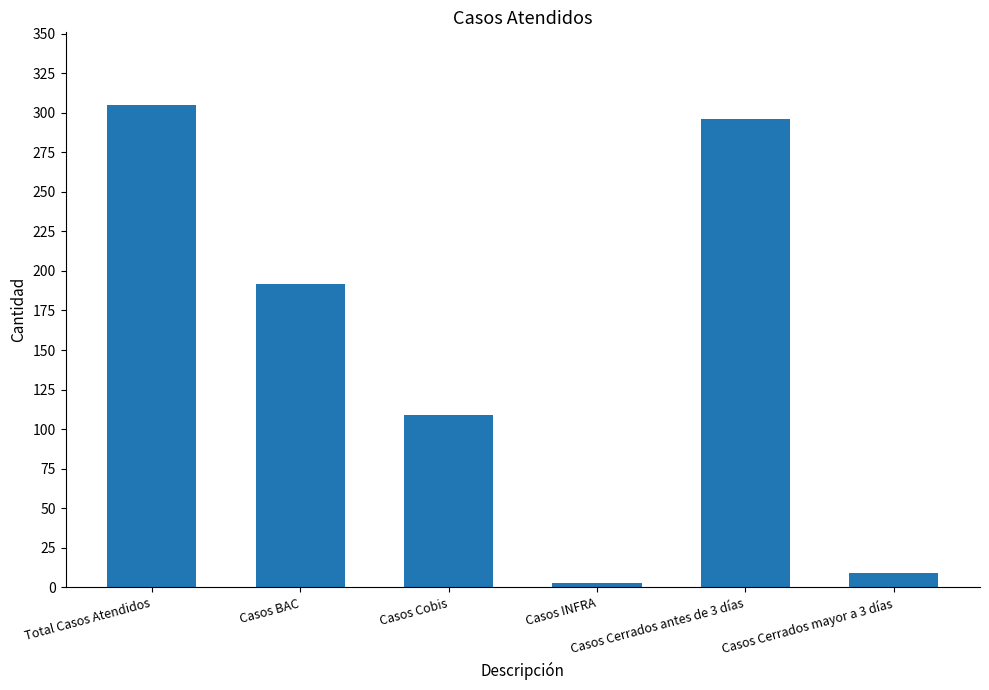

Which category has the lowest value across all series?

Casos INFRA